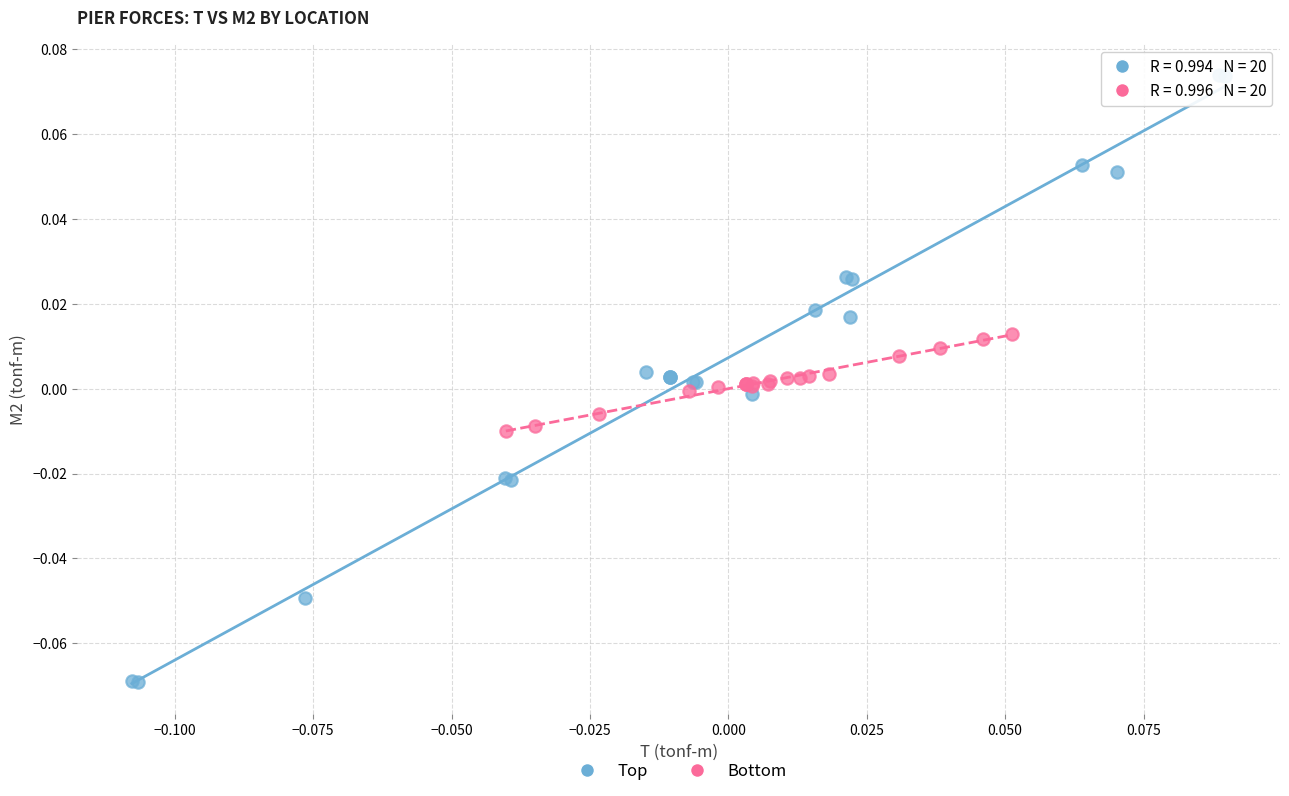

Which series contains the highest Y value?

Top